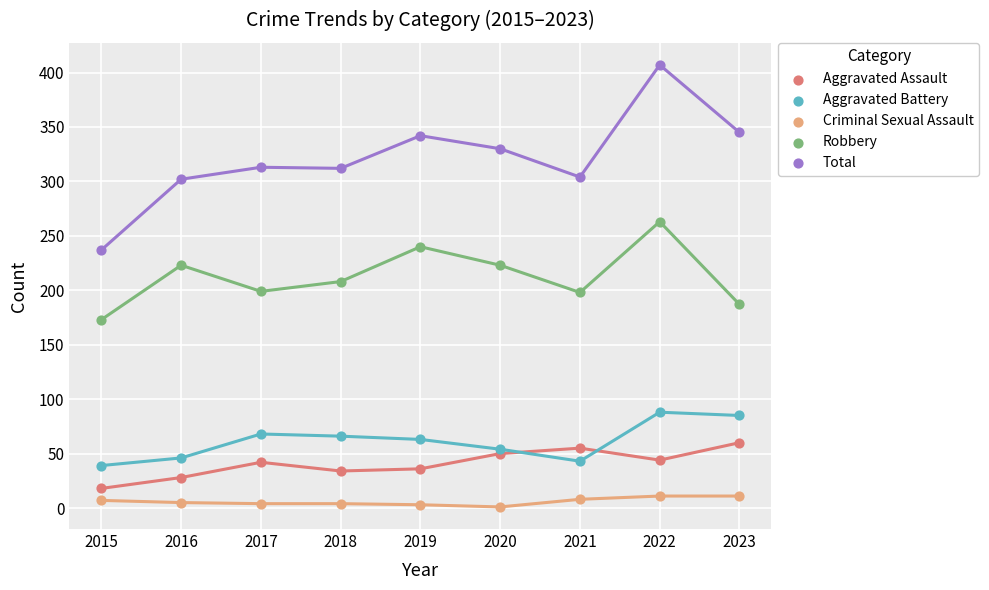

Which series reaches the maximum Y coordinate?

Total